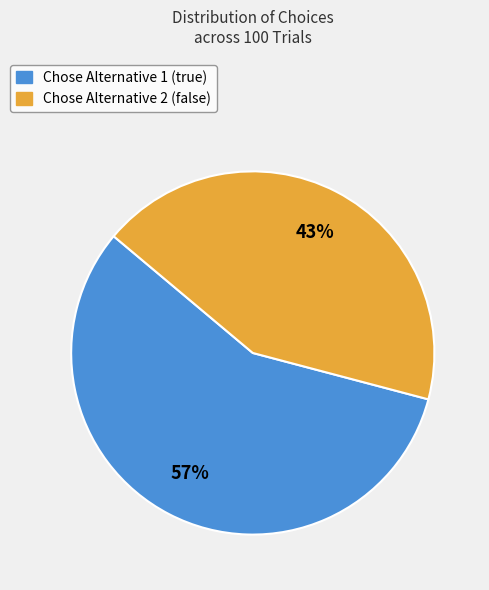

To the nearest percent, what is the average slice percentage?

50%